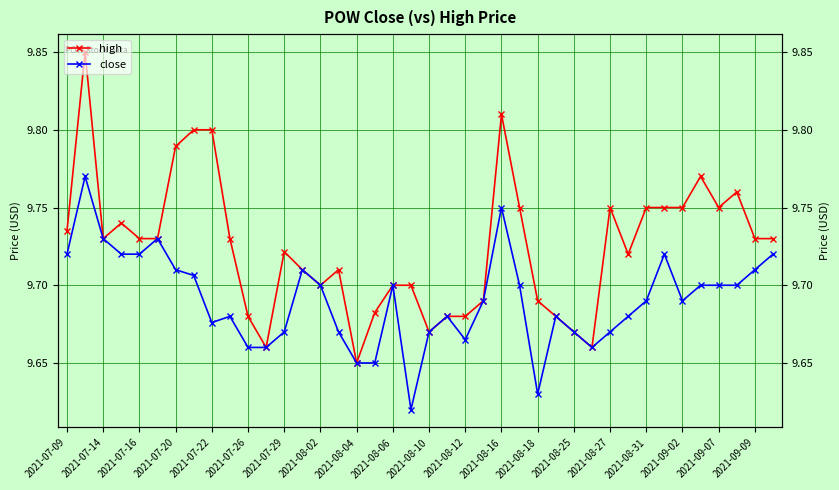

What is the difference between the highest and lowest values at 25?

0.1